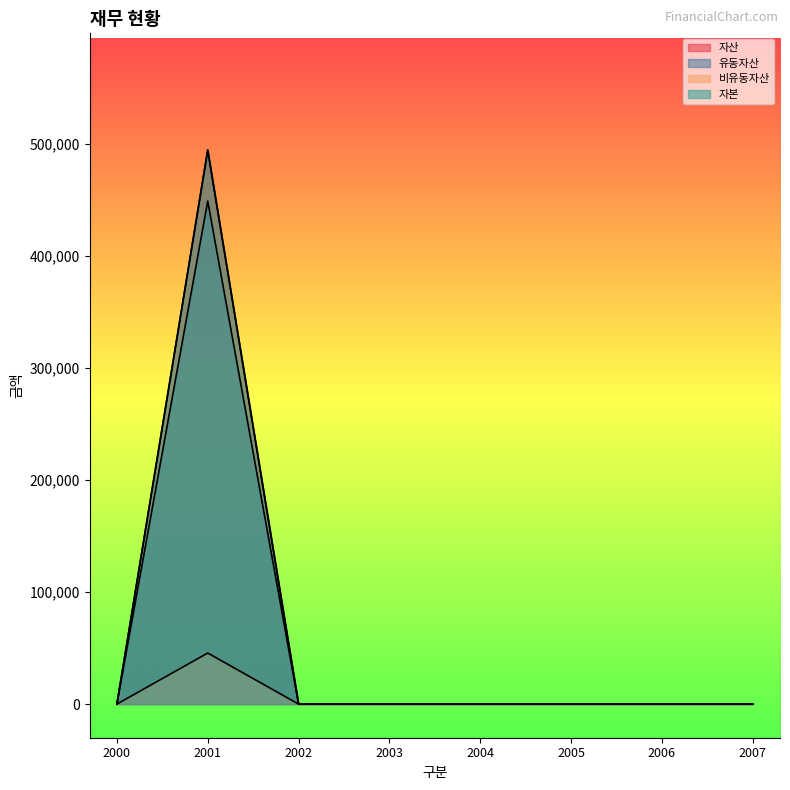

Is it true that 비유동자산 equals 29767 at 2004?

False